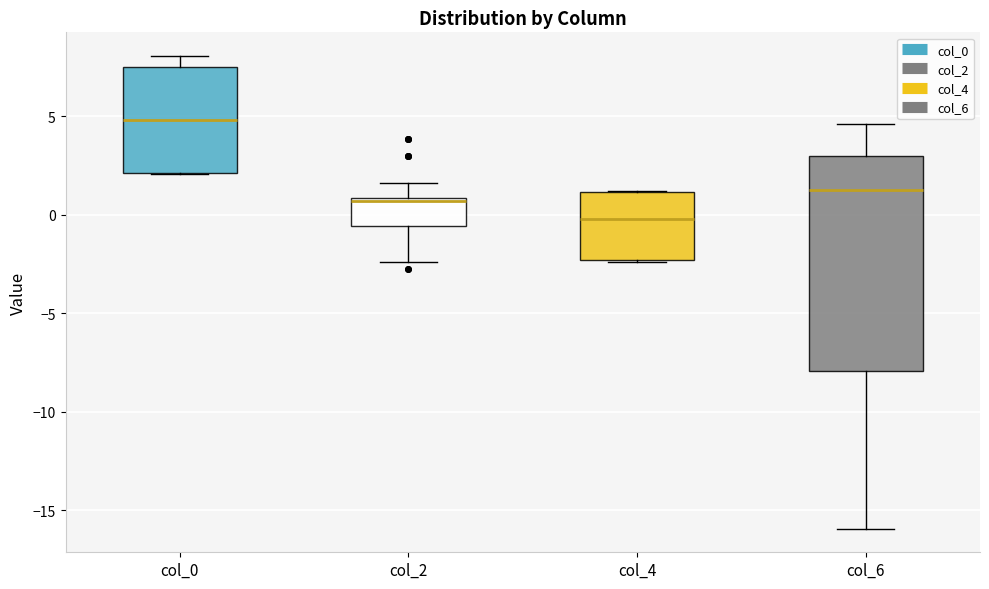

Where is the lower edge of the box for col_0 on the y-axis? The values are not printed on the chart, so give them approximately, as read against the axis.

2.0